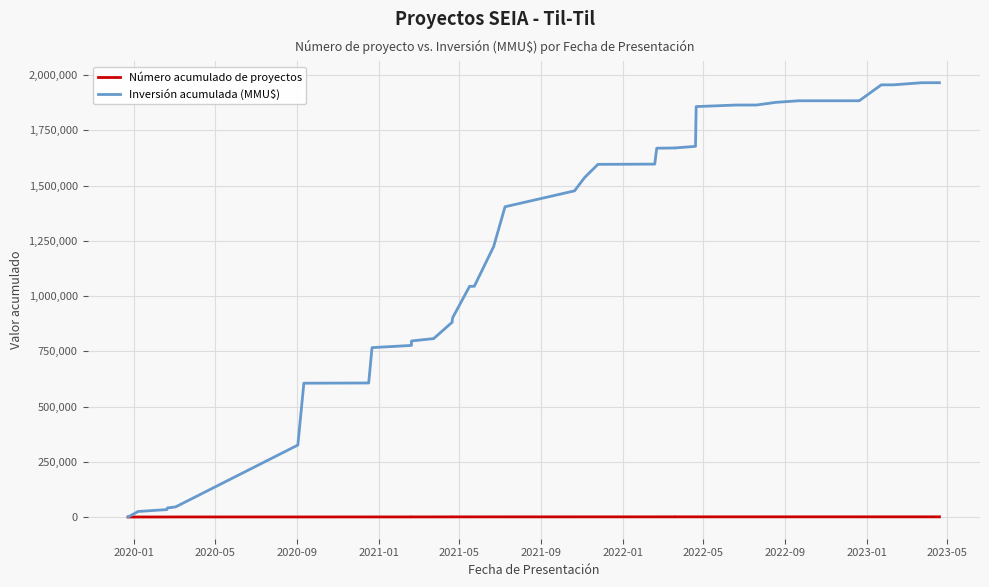

Which series has the largest total across all categories?

Inversión acumulada (MMU$)